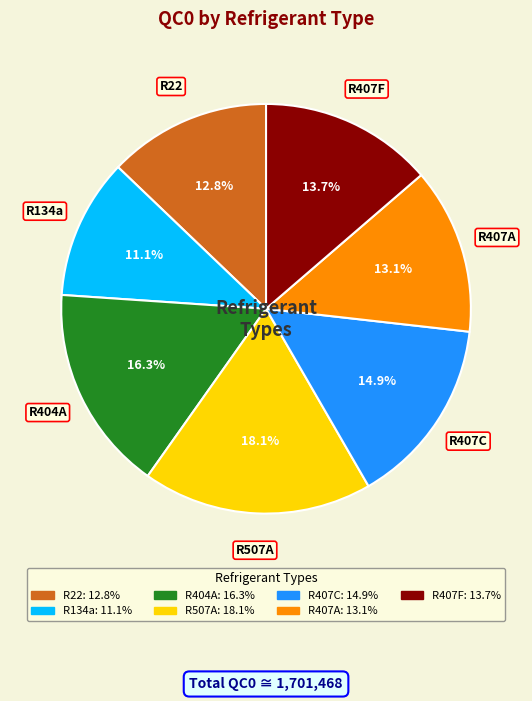

Does R134a represent more than half of the total?

No